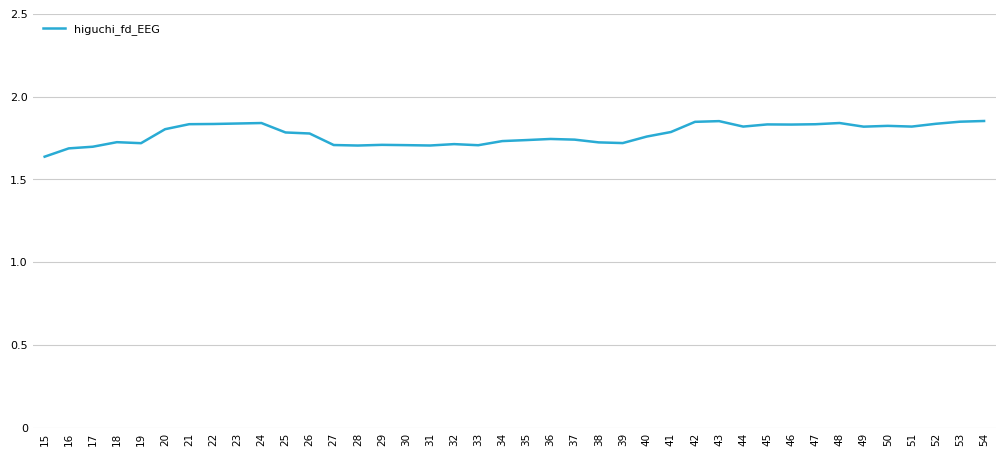

Where is the data nearest to the value 1?

15